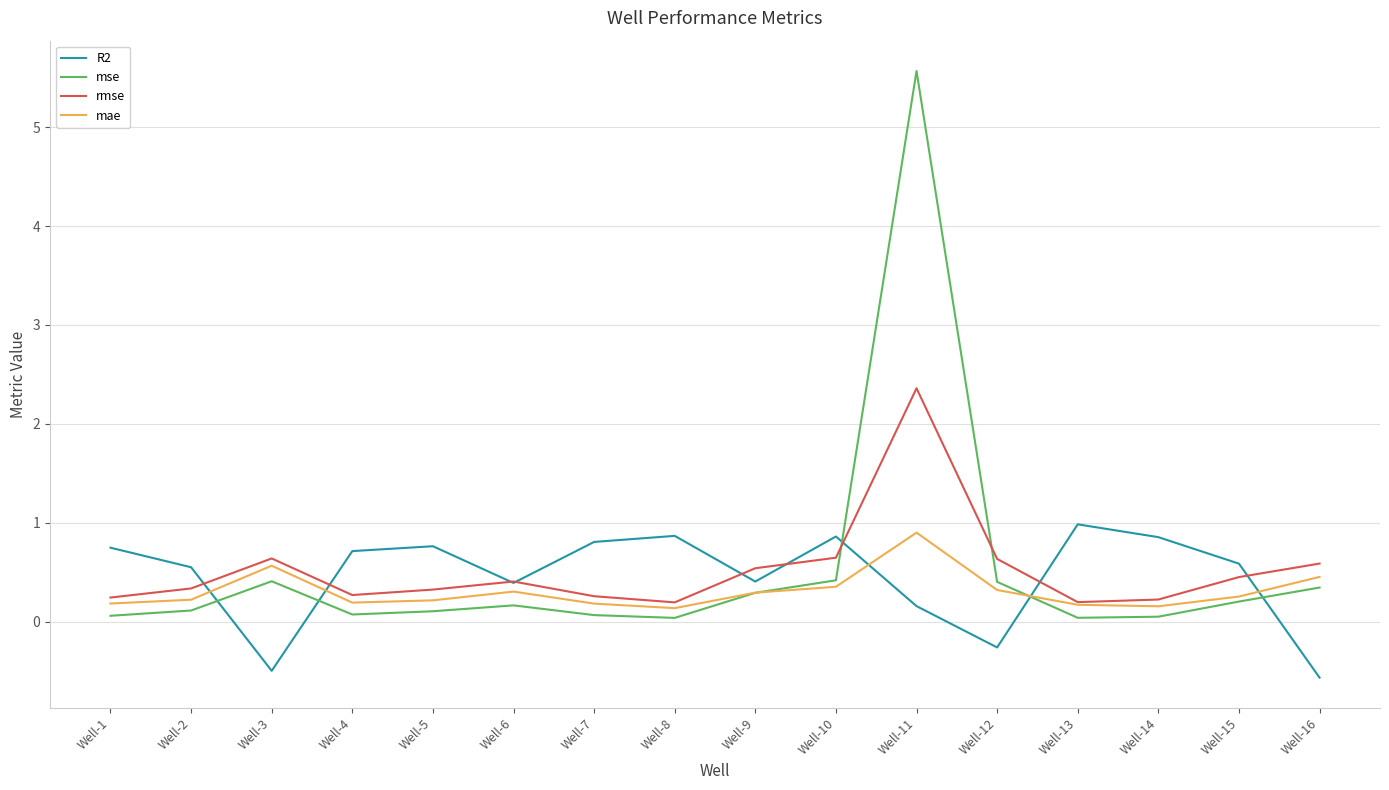

What is the highest value of the mse series?

5.6